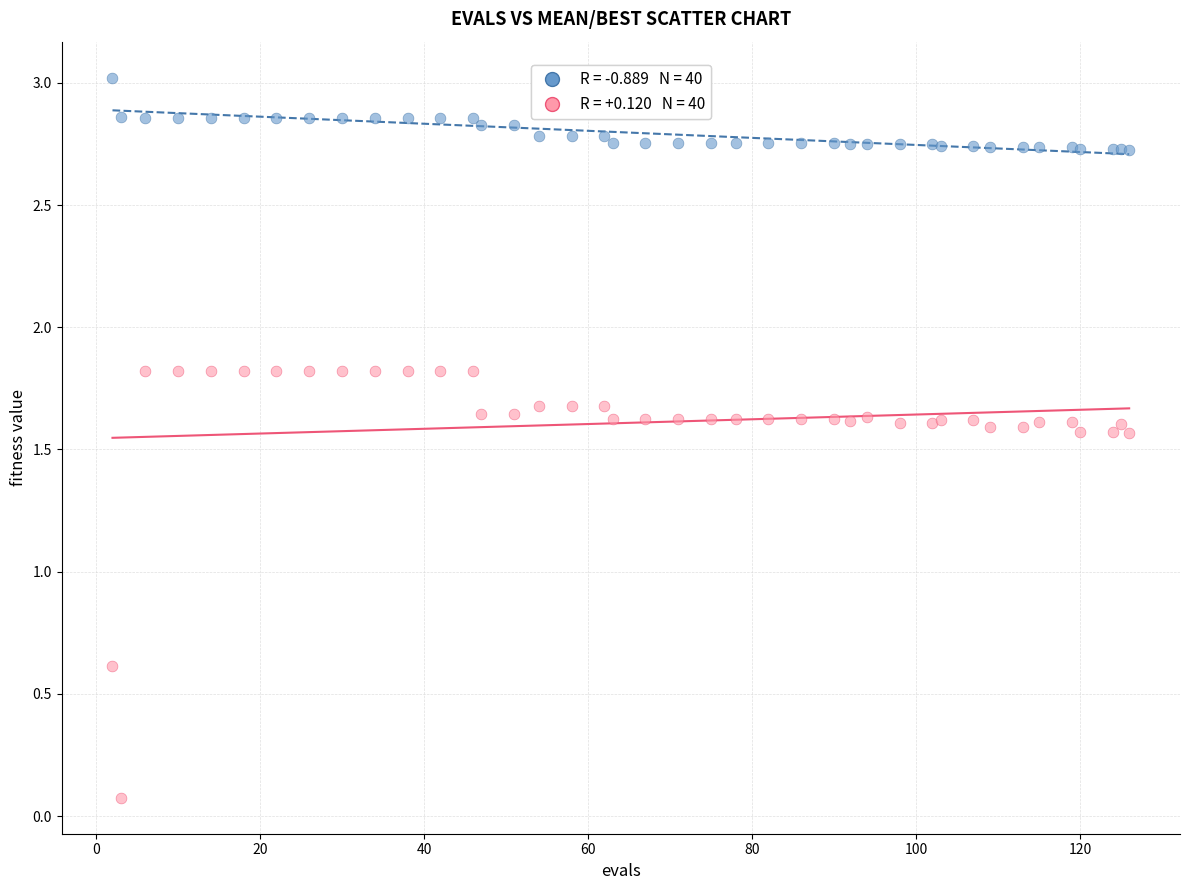

Across all series, what Y value is closest to 1?

0.6